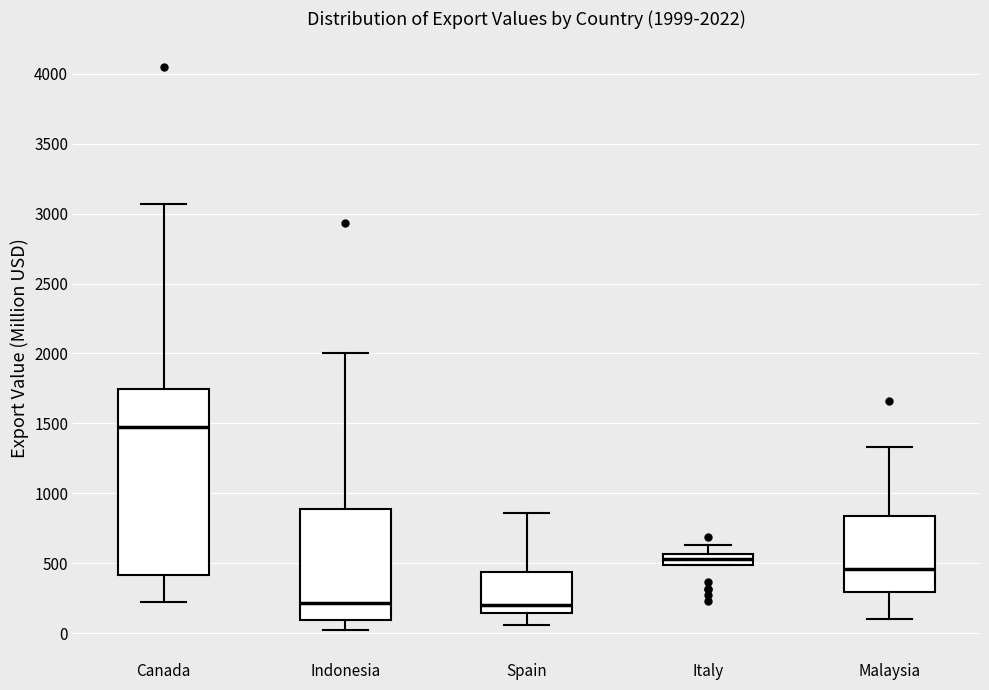

Which box is the tallest, from its lower edge to its upper edge?

Canada